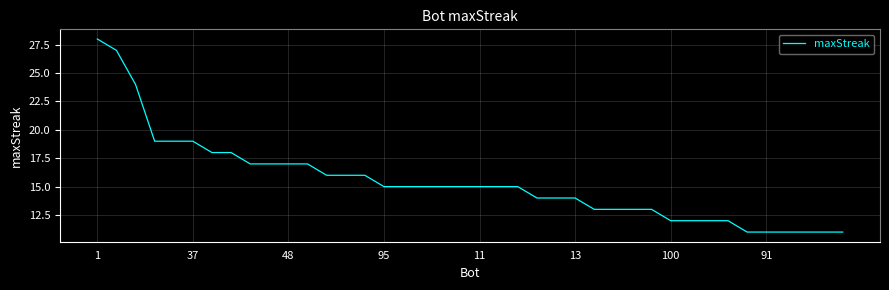

What is the average value?

15